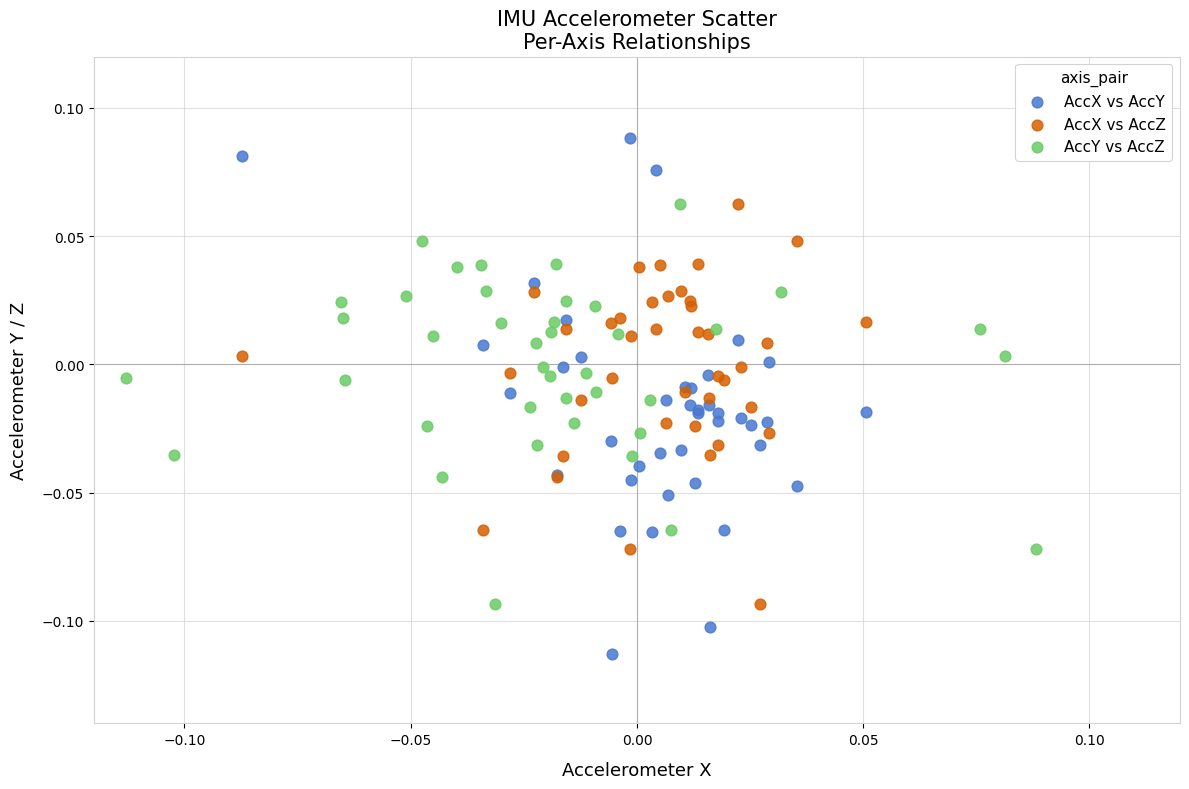

What are all the series names shown in the legend?

AccX vs AccY, AccX vs AccZ, AccY vs AccZ